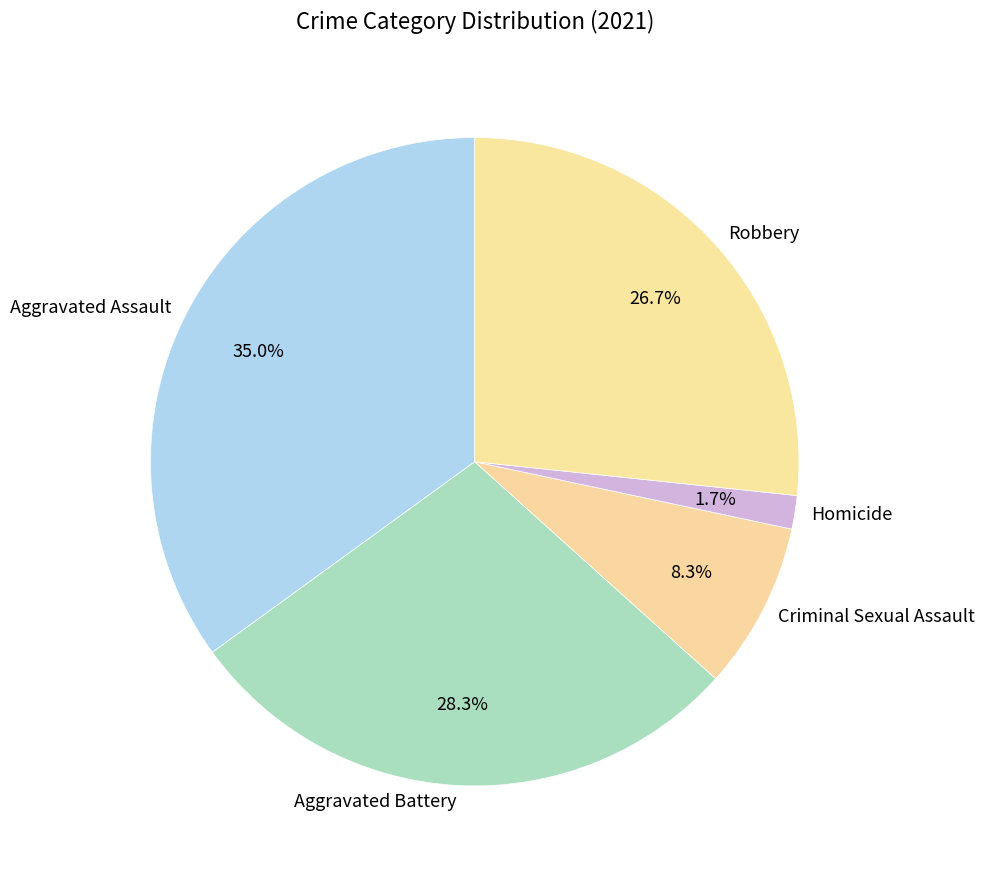

Is it true that Aggravated Assault is 20% of the pie?

False